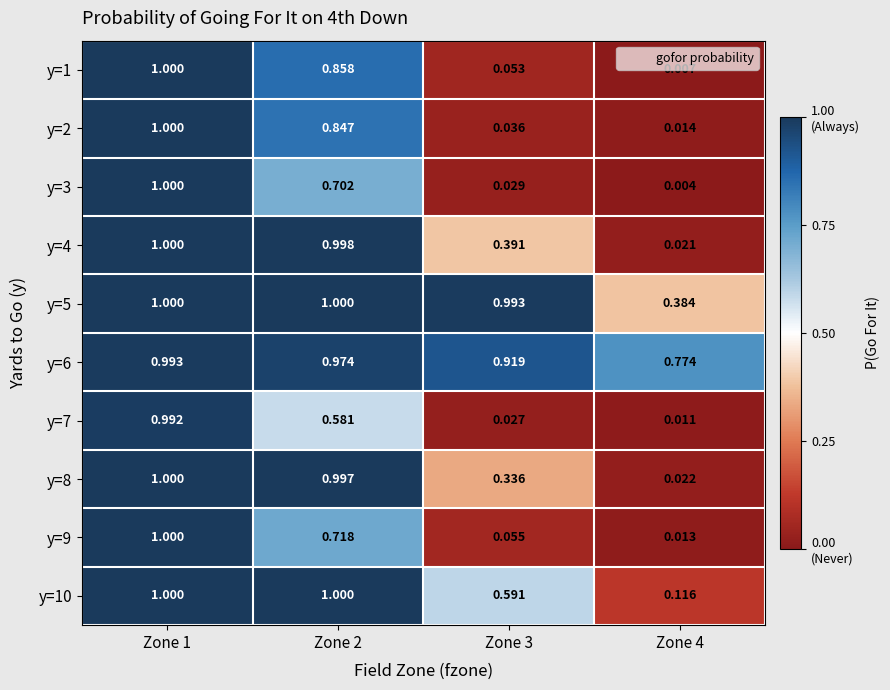

How many values in the y=10 series are below 1?

2